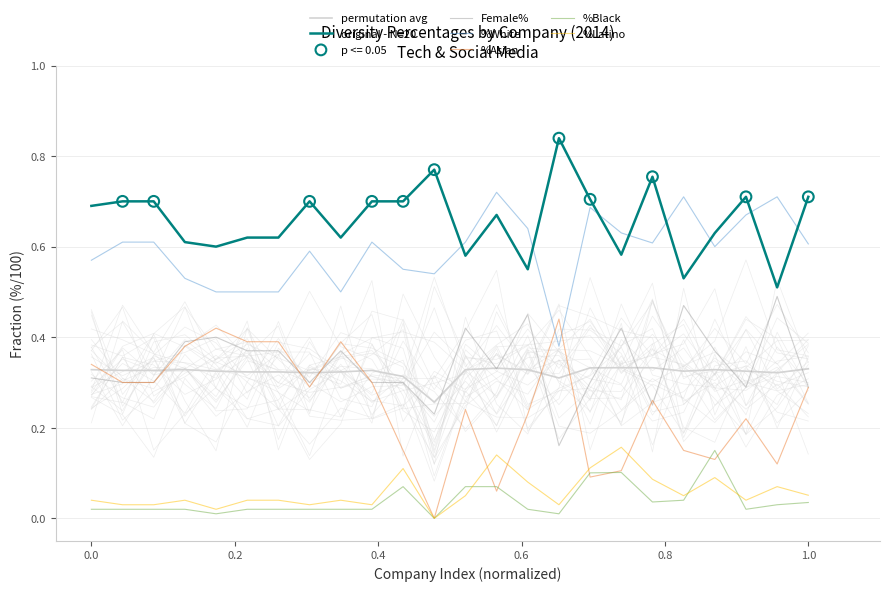

Which series has the largest total across all categories?

Male%